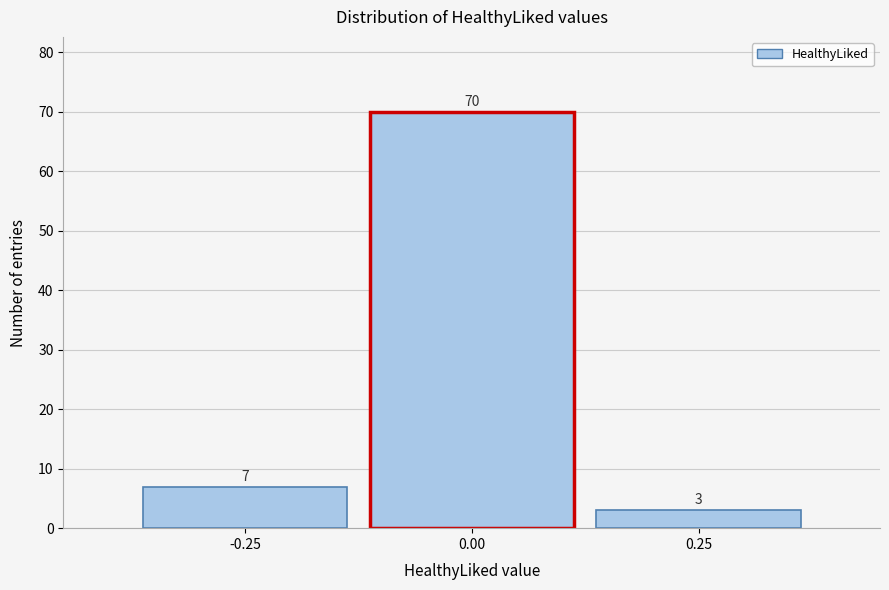

How tall is the bar that spans -0.125 to 0.125 on the x-axis? The bar edges are not printed on the chart, so give them approximately, as read against the axis.

70